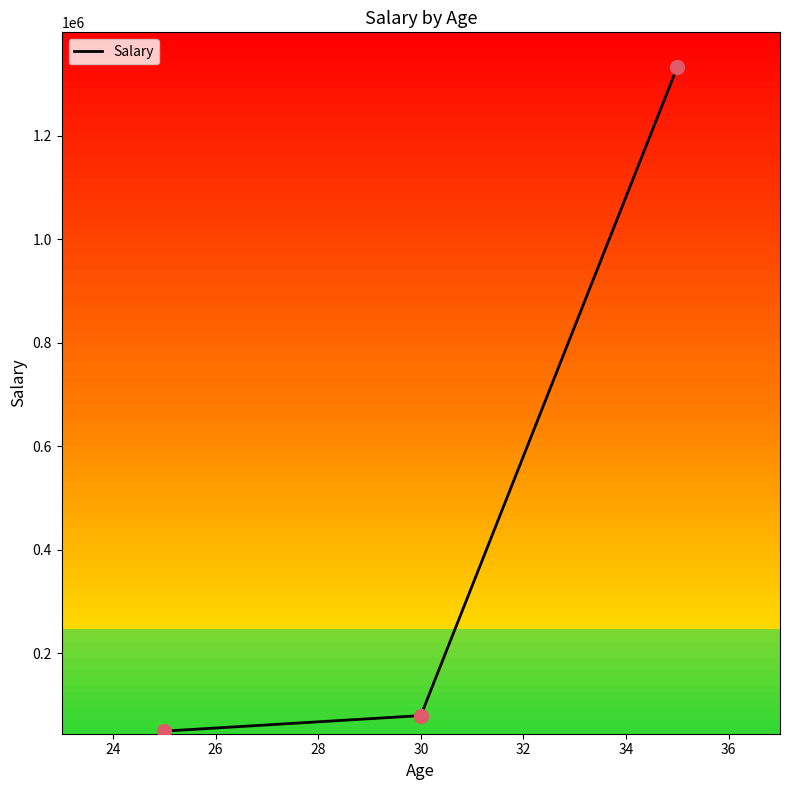

What is the difference between the maximum and second lowest values?

1253313